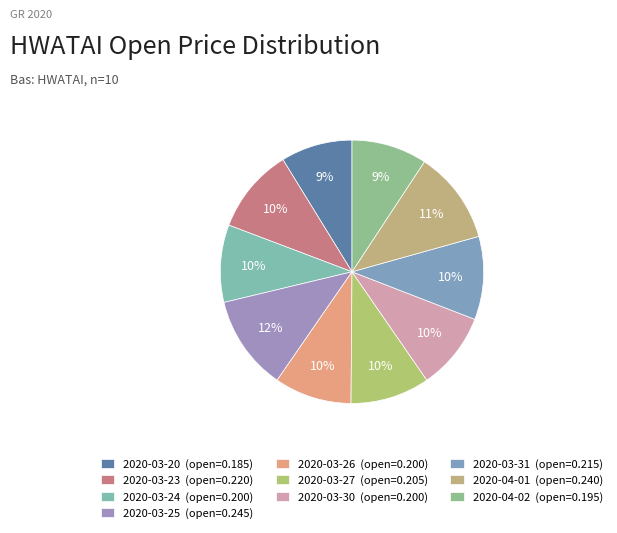

To the nearest percent, what is the difference between the largest and smallest slice percentages?

3%